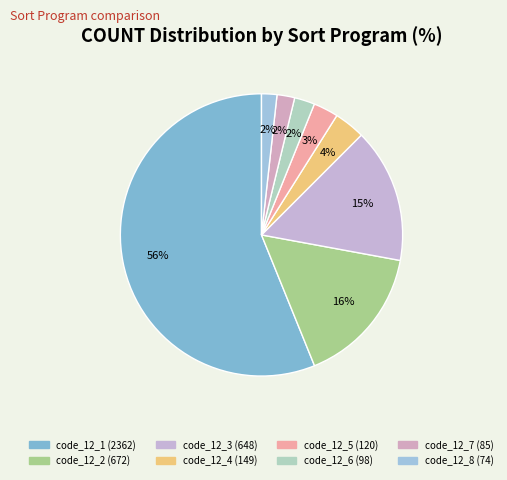

Is code_12_8 the majority of the pie?

No